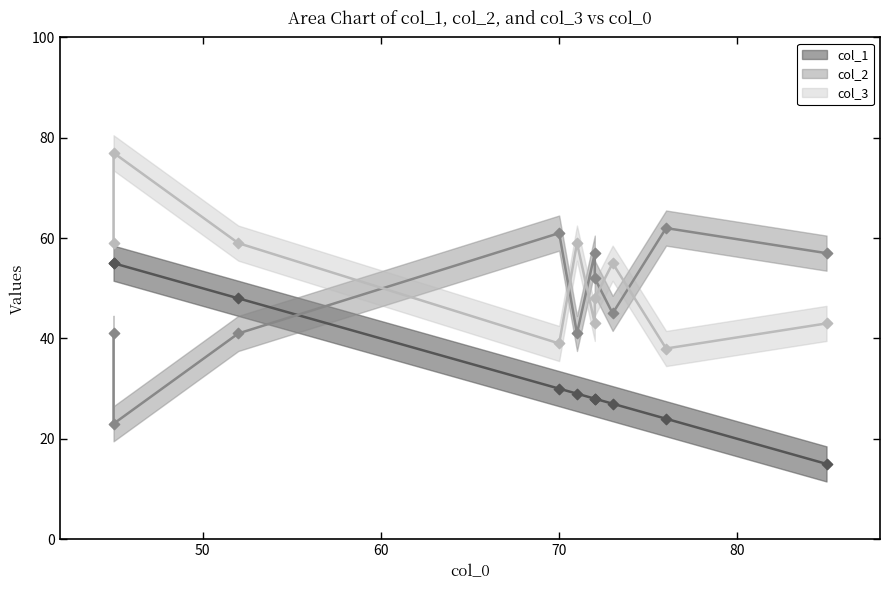

Is the value of col_1 at 4 greater than the value of col_2 at 2?

No